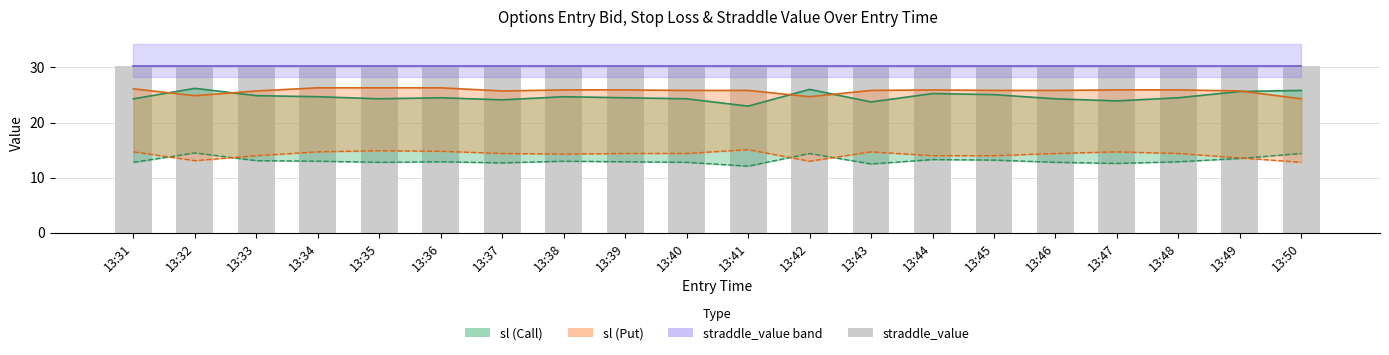

Where is entry_bid nearest to the value 13?

13:34